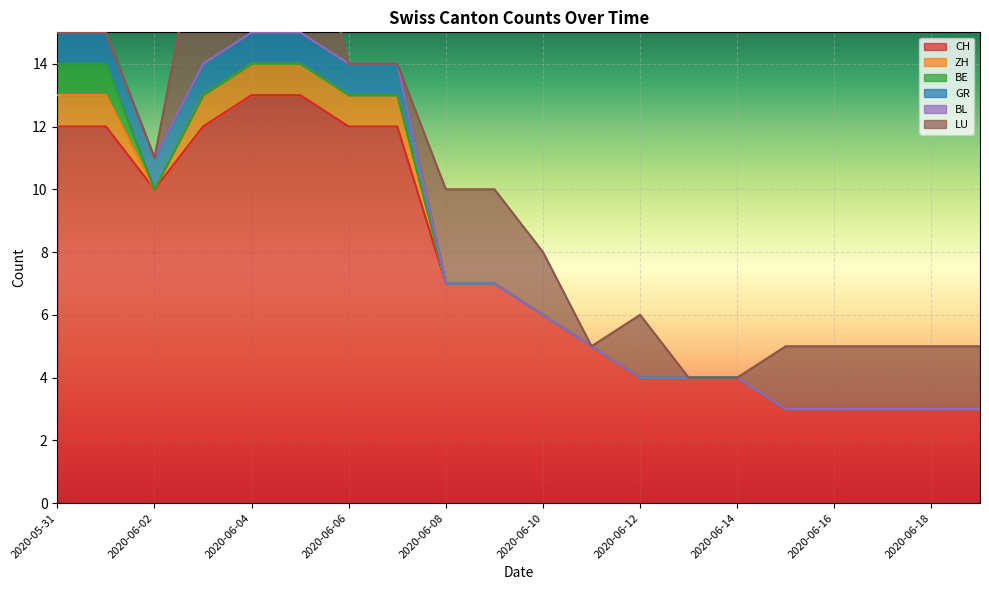

Reading right to left, transcribe all the data shown in this chart.

CH: 3	3	3	3	3	4	4	4	5	6	7	7	12	12	13	13	12	10	12	12
ZH: 0	0	0	0	0	0	0	0	0	0	0	0	1	1	1	1	1	0	1	1
BE: 0	0	0	0	0	0	0	0	0	0	0	0	0	0	0	0	0	0	1	1
GR: 0	0	0	0	0	0	0	0	0	0	0	0	1	1	1	1	1	1	1	1
BL: 0	0	0	0	0	0	0	0	0	0	0	0	0	0	0	0	0	0	0	0
LU: 2	2	2	2	2	0	0	2	0	2	3	3	0	0	5	5	5	0	0	0